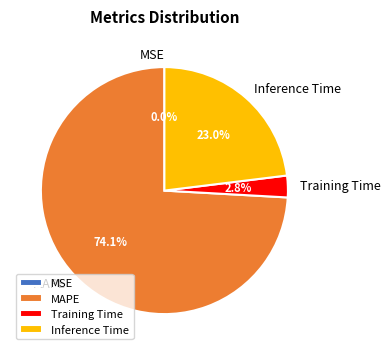

What is the total percentage of MAPE and Inference Time?

97.2%